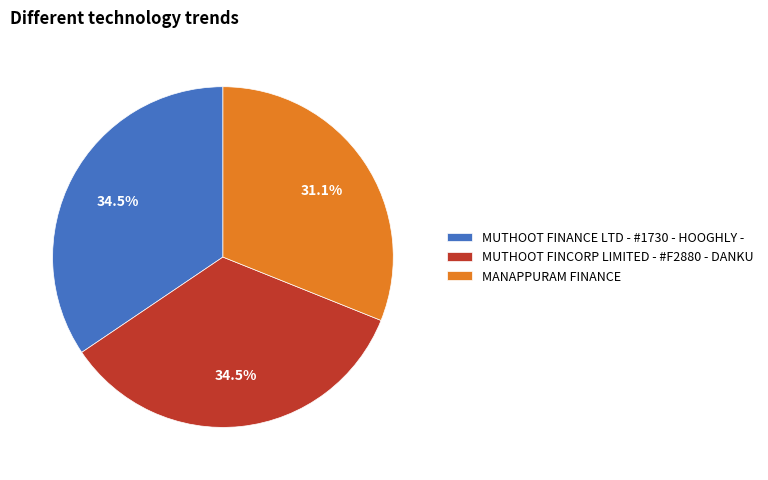

What percentage is NOT represented by MUTHOOT FINANCE LTD - #1730 - HOOGHLY -?

65.5%